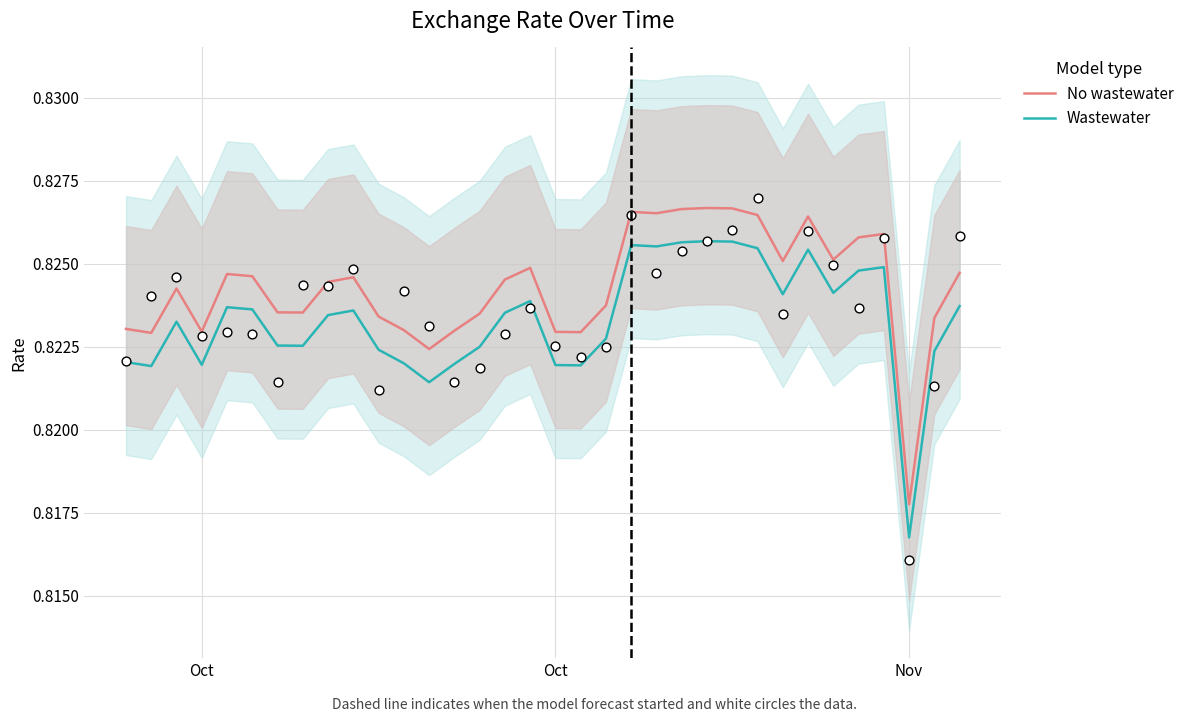

Which series reaches the maximum Y coordinate?

No wastewater